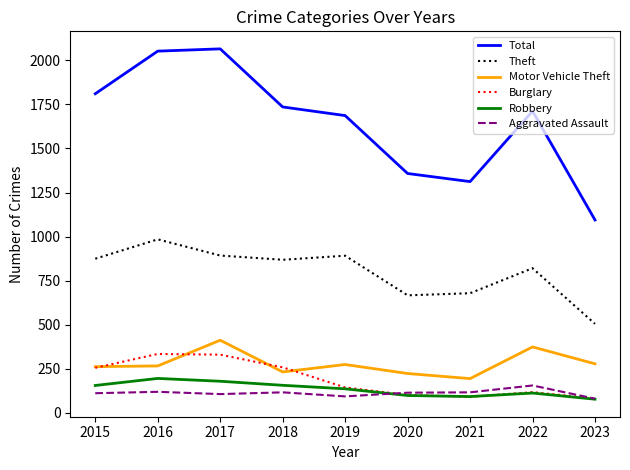

What is the minimum value for Theft?

504